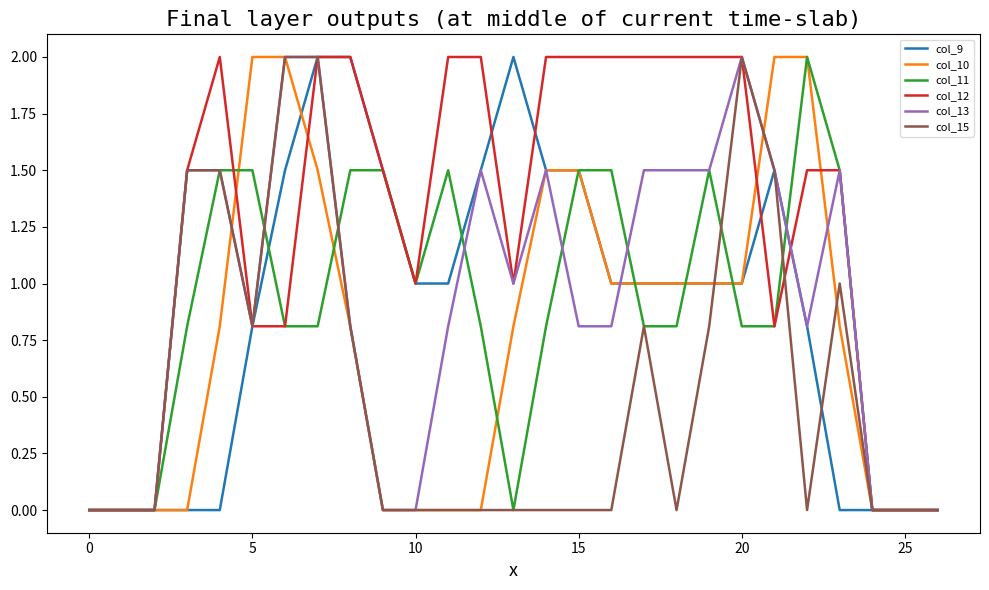

What is the maximum value for col_9?

2.0